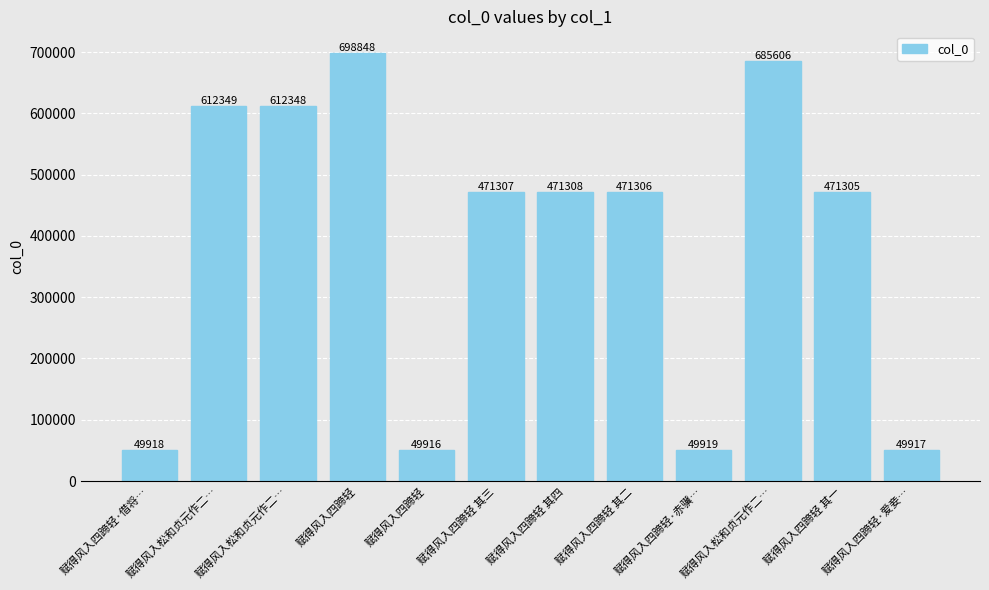

Does the chart contain any negative values?

No